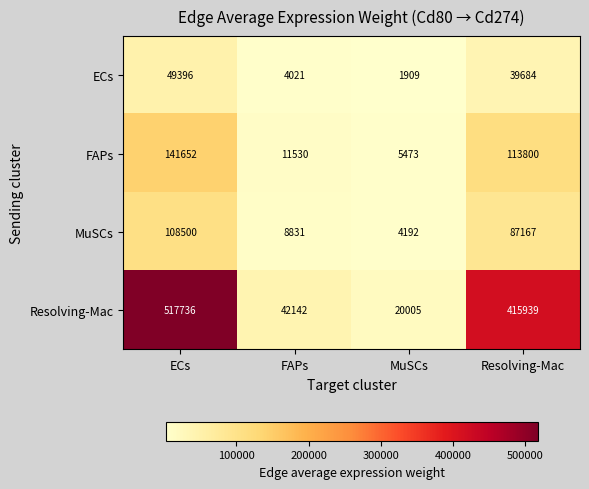

Reading left to right, what are all the values shown in this chart?

ECs: 49396	4021	1909	39684
FAPs: 141652	11530	5473	113800
MuSCs: 108500	8831	4192	87167
Resolving-Mac: 517736	42142	20005	415939